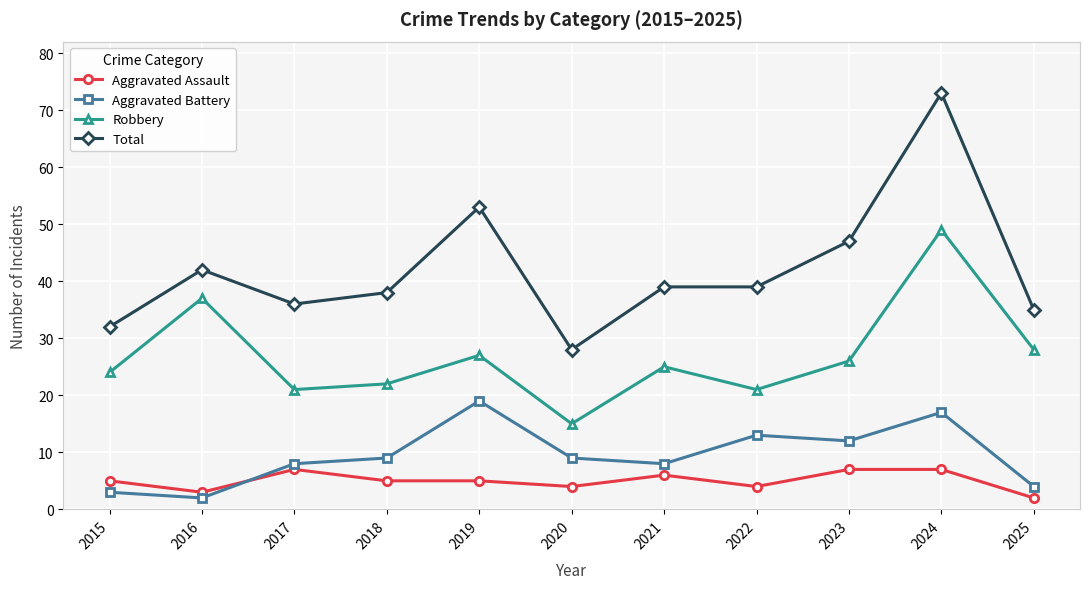

What is the total value across all series at 2017?

72